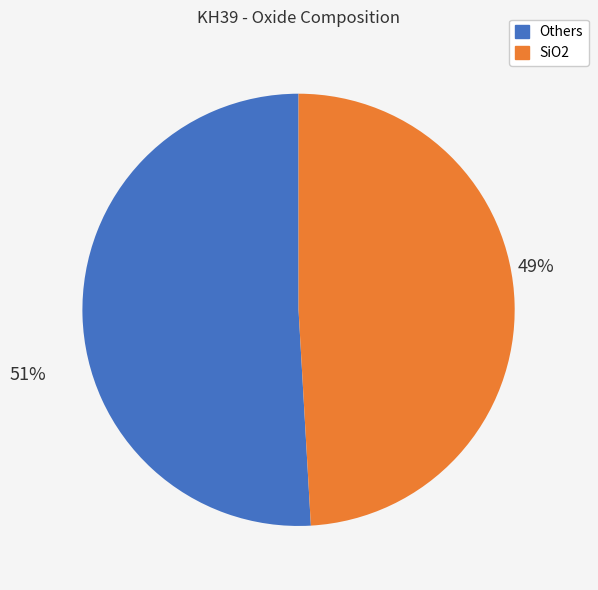

Does any single category account for the majority?

Yes